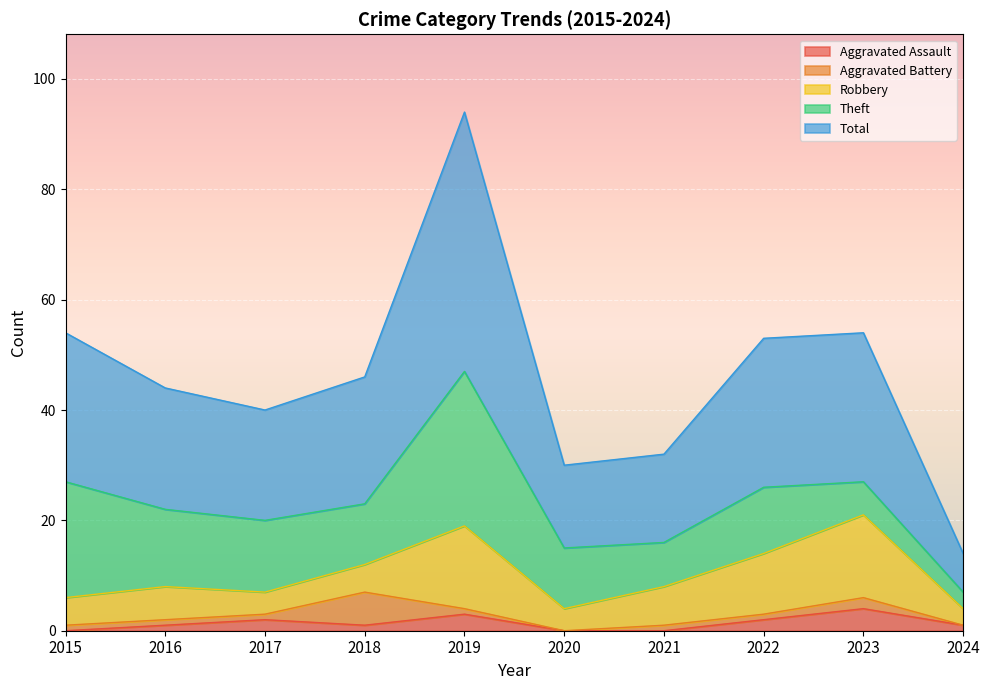

List the labels in order of Theft value, largest first.

2019, 2015, 2016, 2017, 2022, 2018, 2020, 2021, 2023, 2024